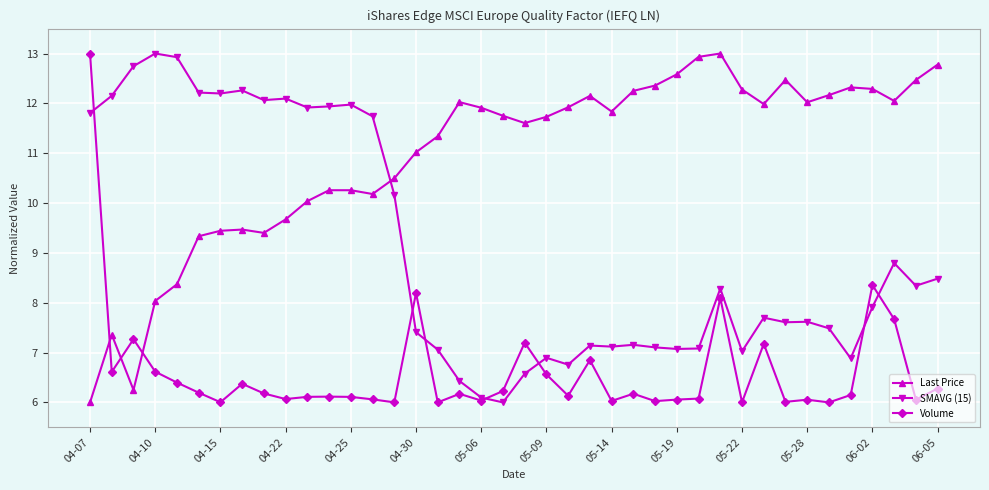

What is the maximum value for Volume?

13.0